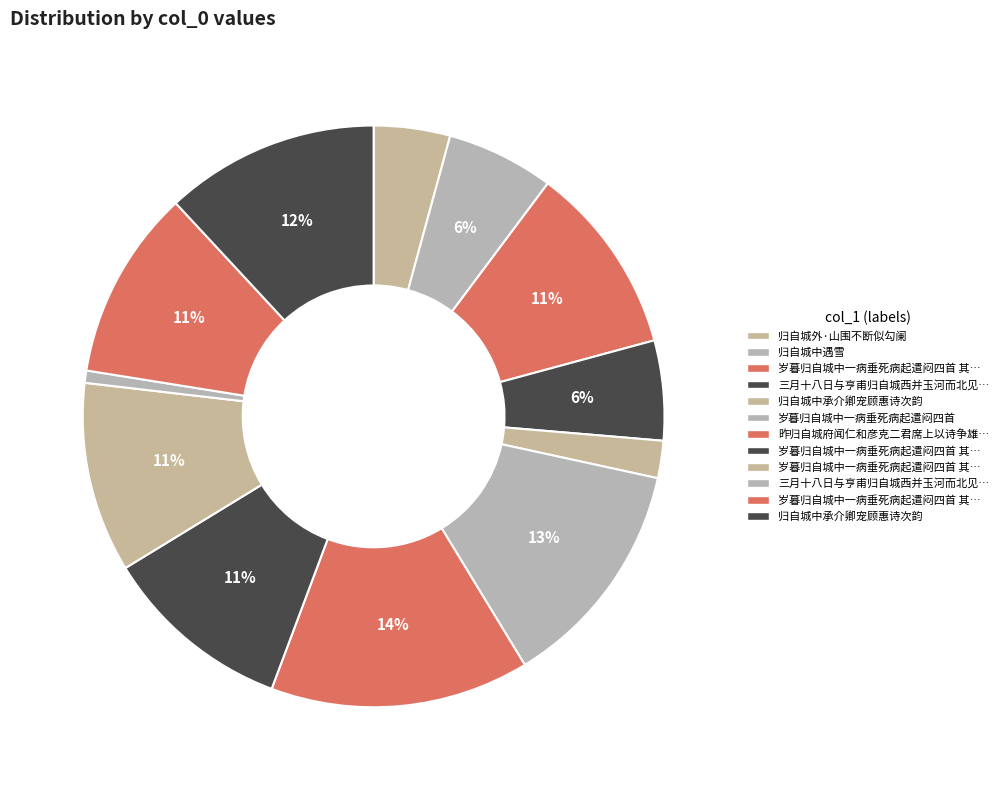

How many slices are in this pie chart?

12